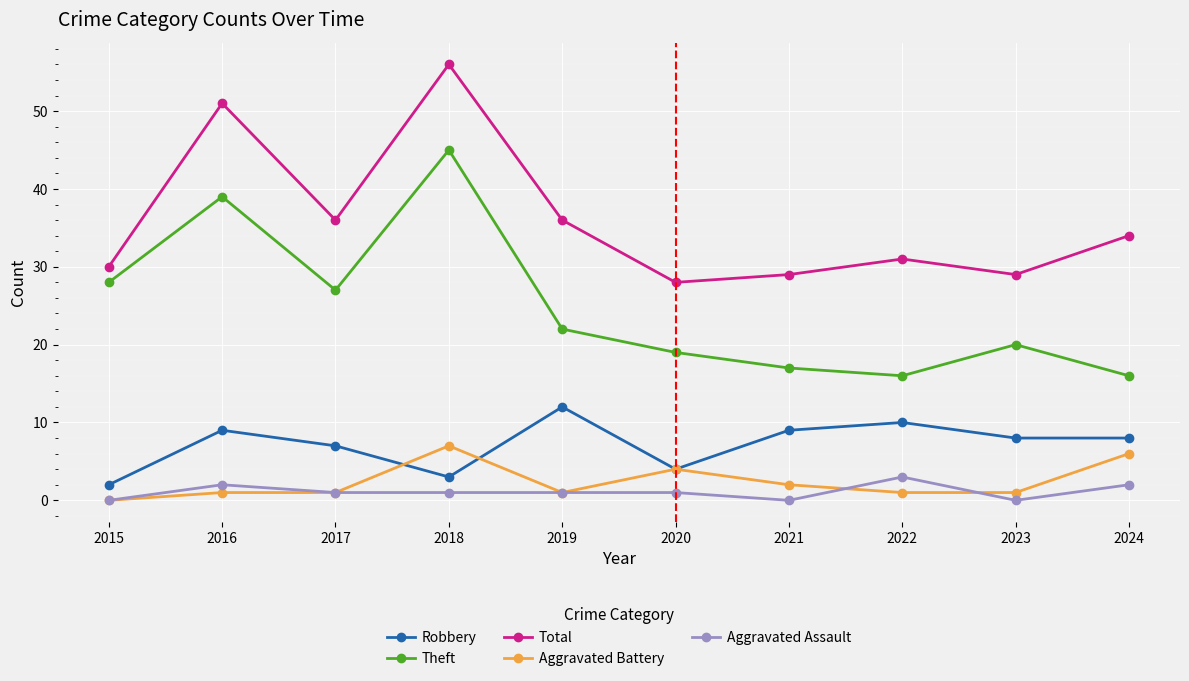

How many lines are shown in the chart?

5